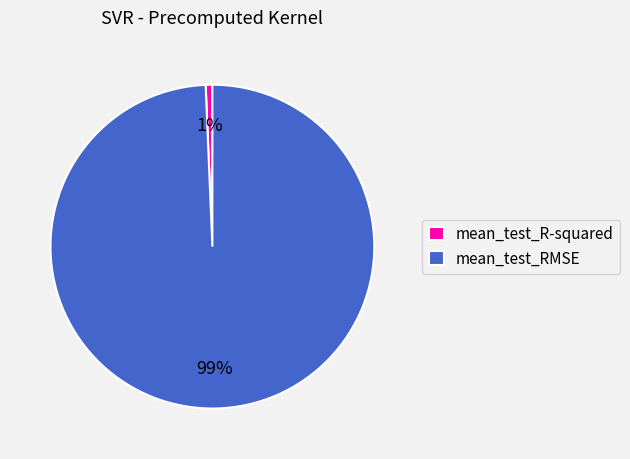

Is the sum of mean_test_RMSE and mean_test_R-squared greater than half?

Yes